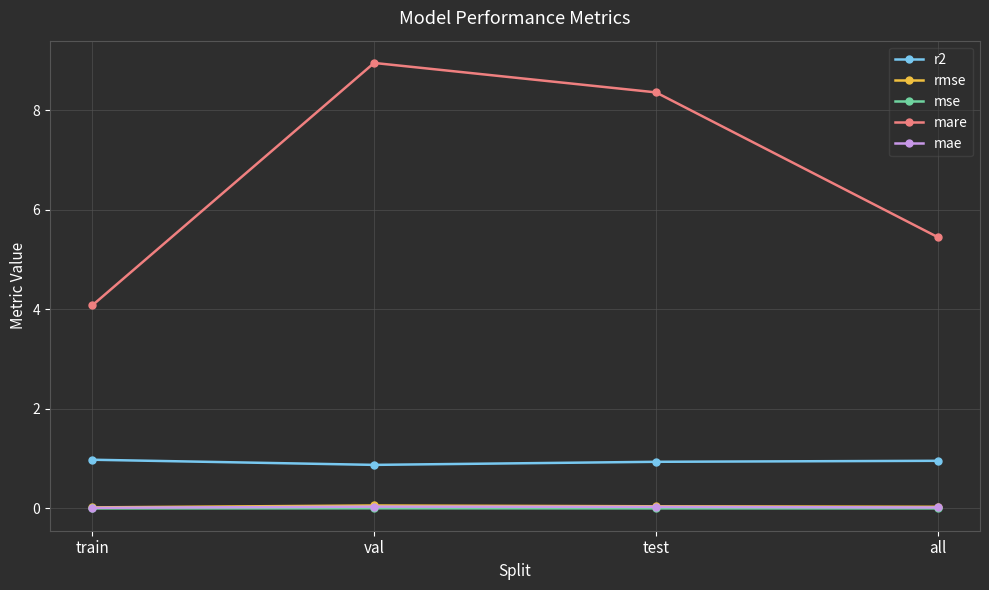

The r2 series shows 1.4 at test. True or false?

False